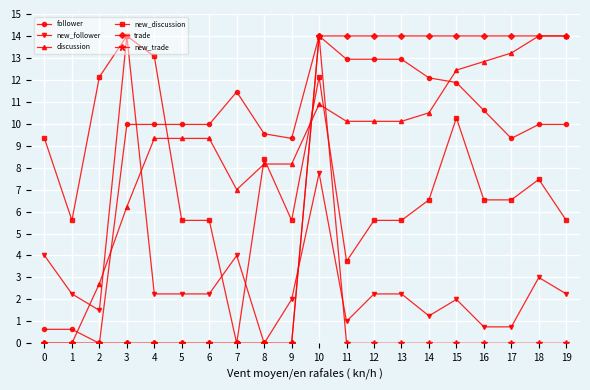

How many data points in new_discussion are less than 6?

9